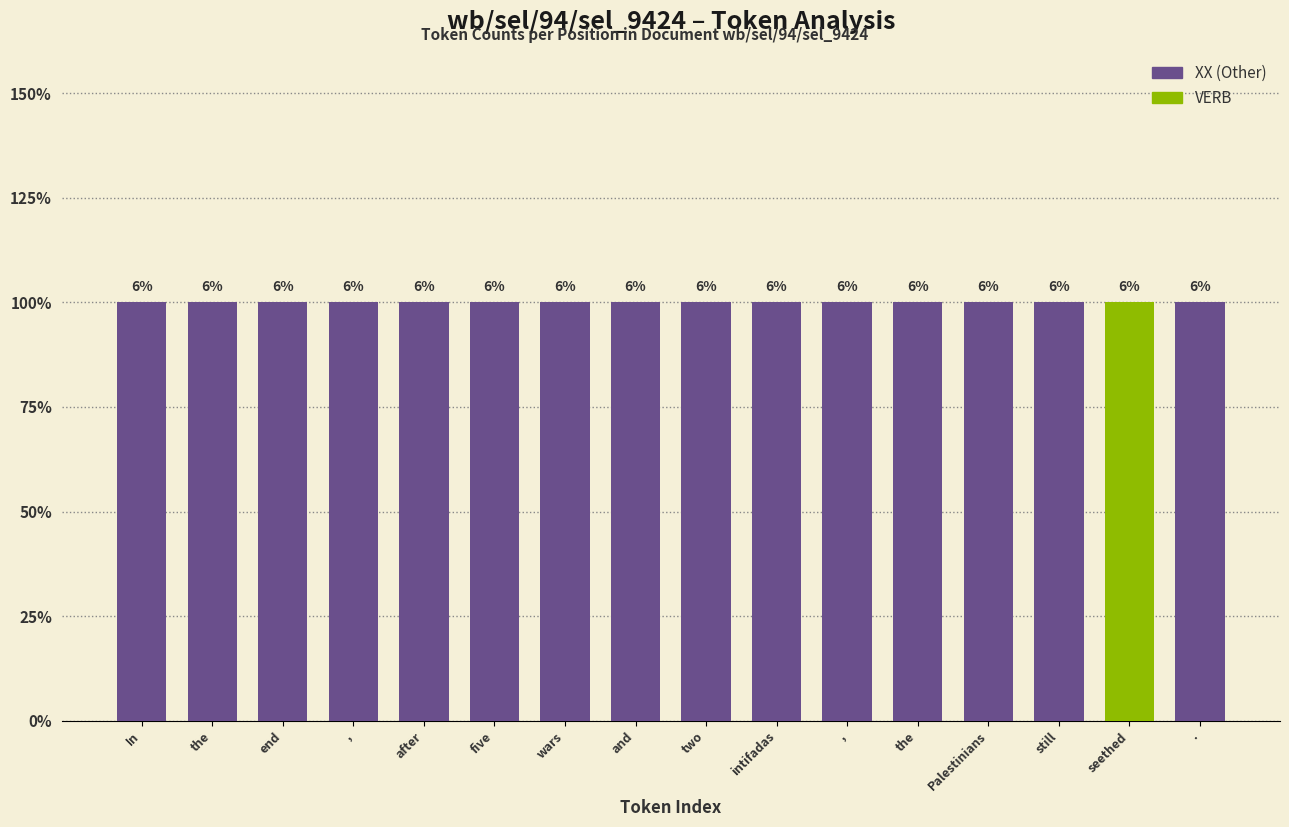

Are the bars grouped side by side (vs. stacked)?

No